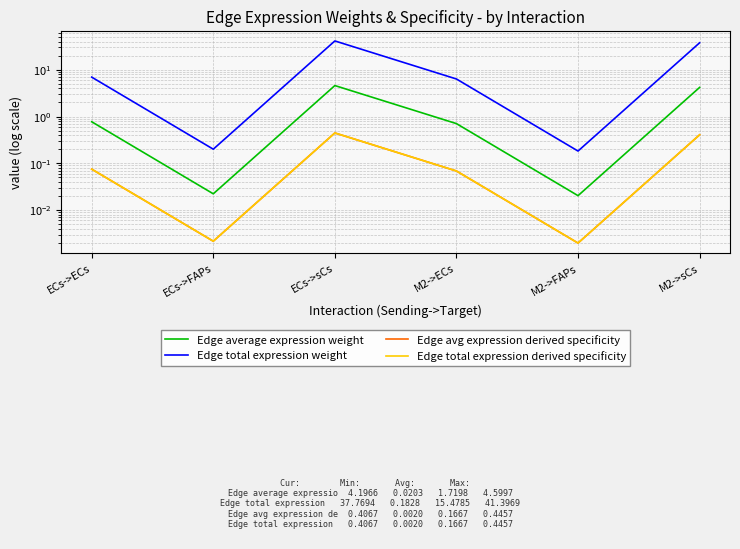

Read the Edge total expression weight value at ECs->ECs.

7.0